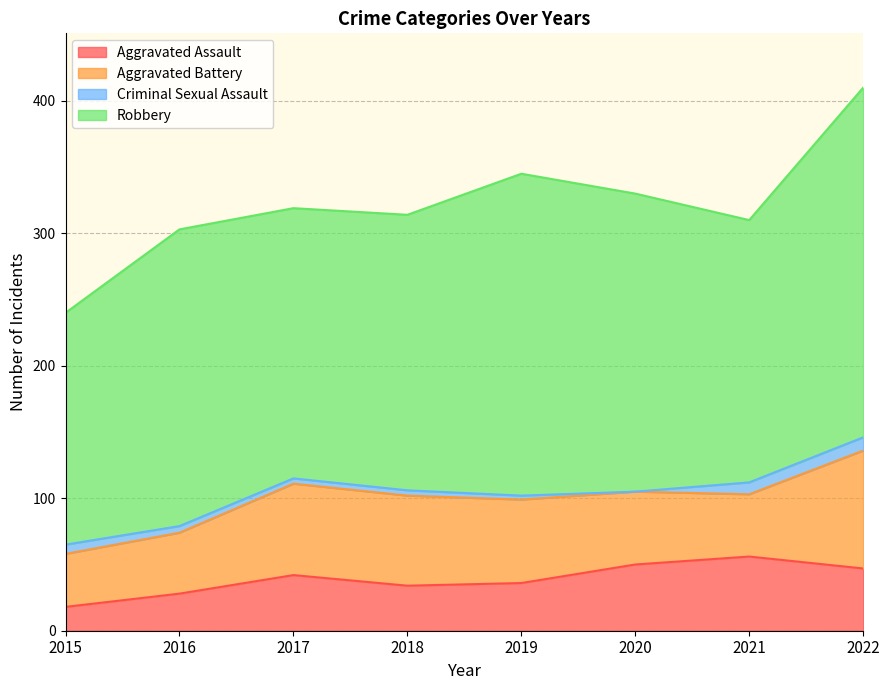

Which series has the largest range (max minus min)?

Robbery